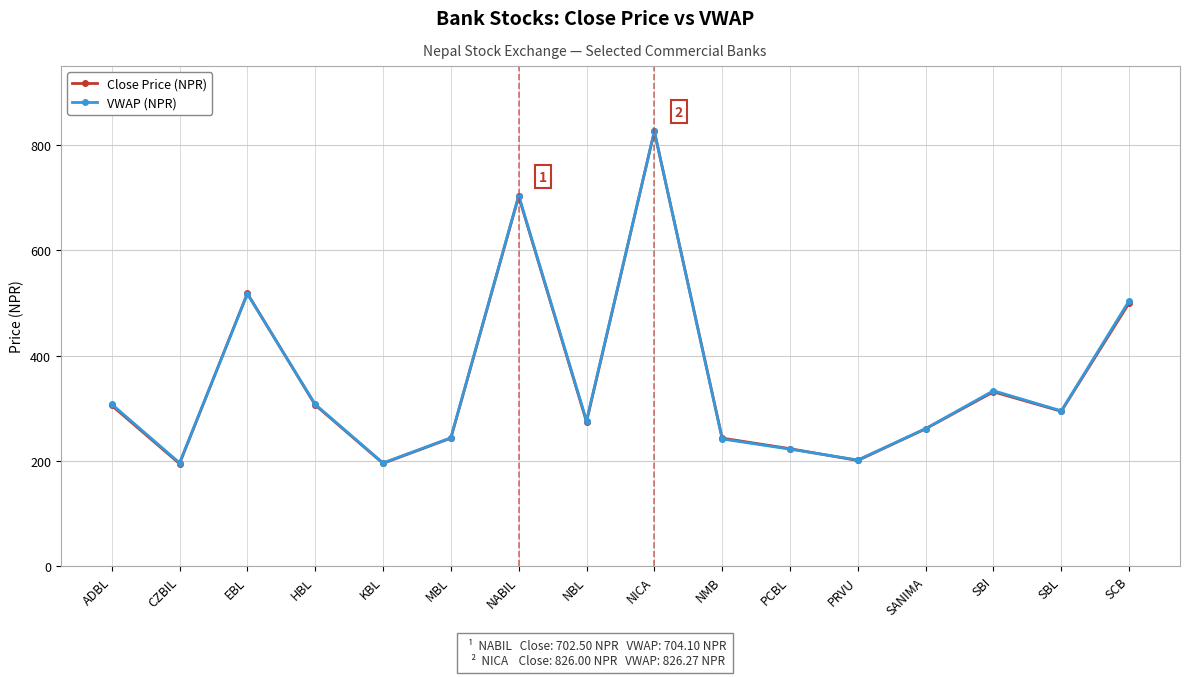

In VWAP (NPR), how many points are higher than both neighbors (excluding endpoints)?

4